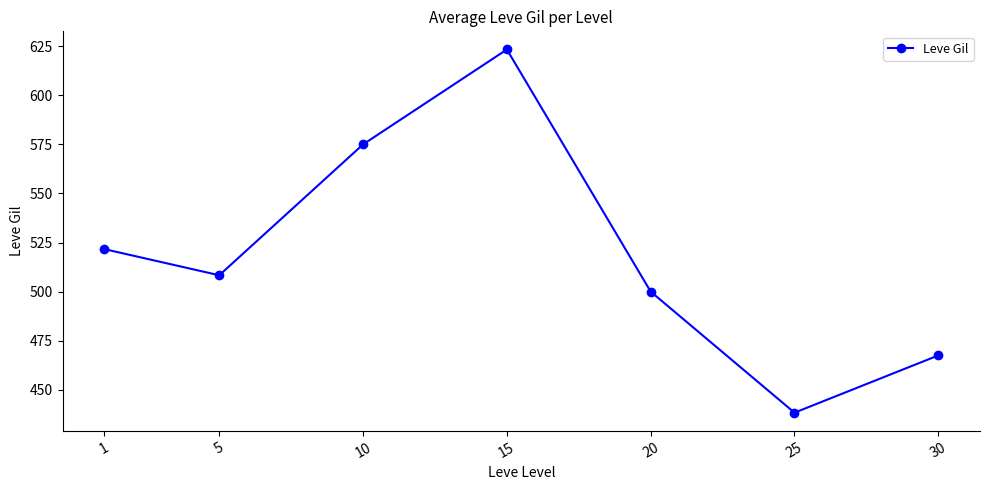

What is the smallest value displayed?

438.3